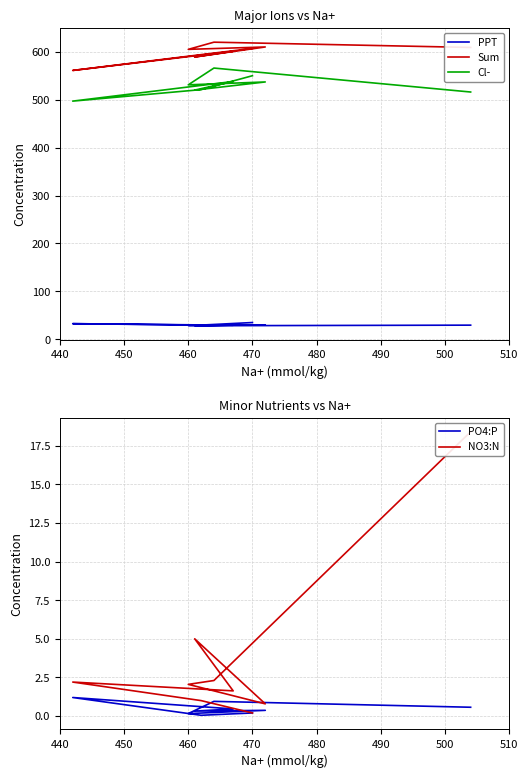

True or false: PPT and Sum cross at least once.

False